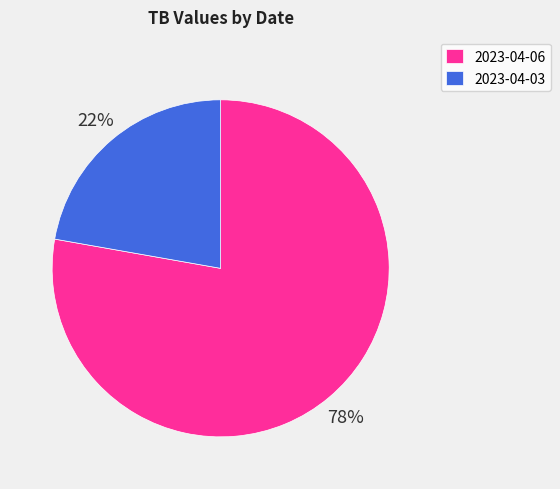

Is the sum of 2023-04-03 and 2023-04-06 greater than half?

Yes